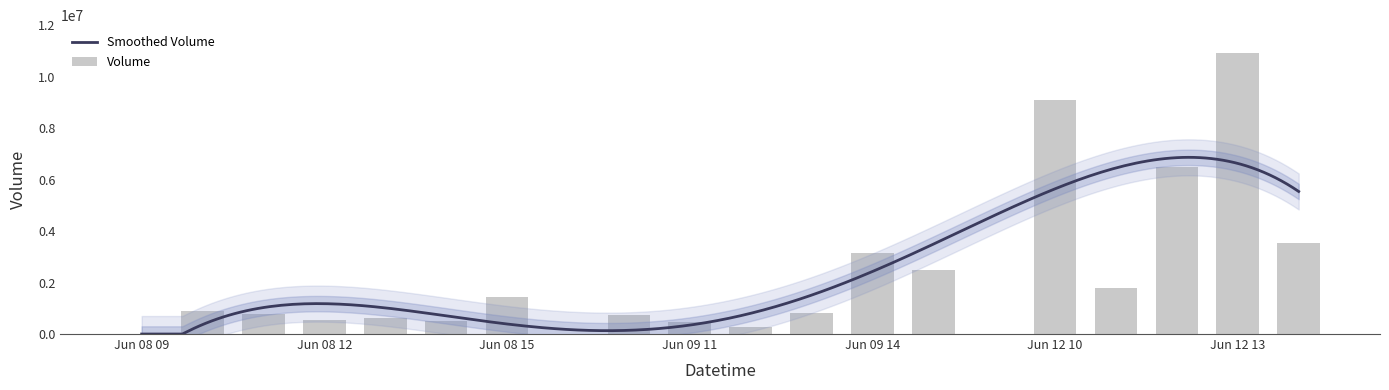

How many values are below 812533?

10